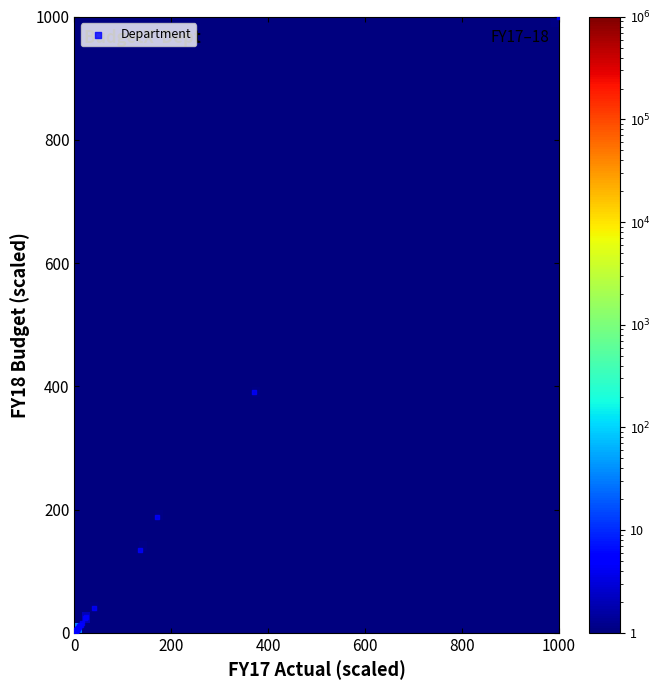

What Y value in the scatter plot is closest to 500?

390.6